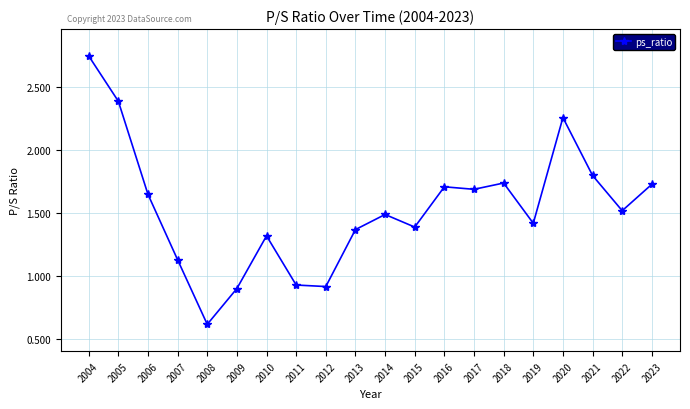

At which category does the data reach its first local peak?

2010